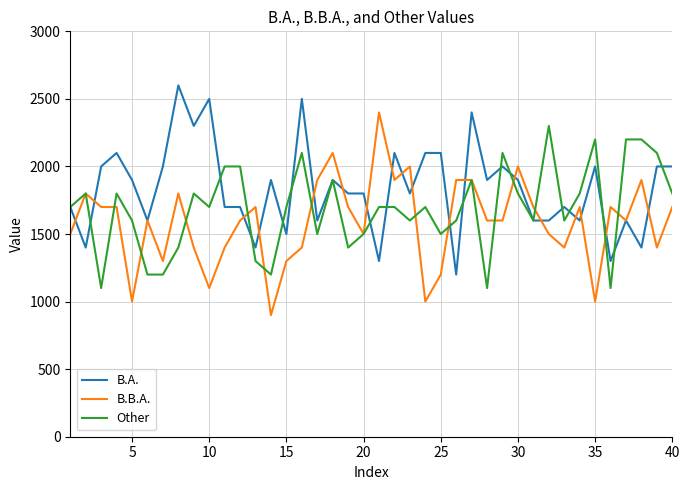

Rank the series by their average value, from highest to lowest.

B.A., Other, B.B.A.